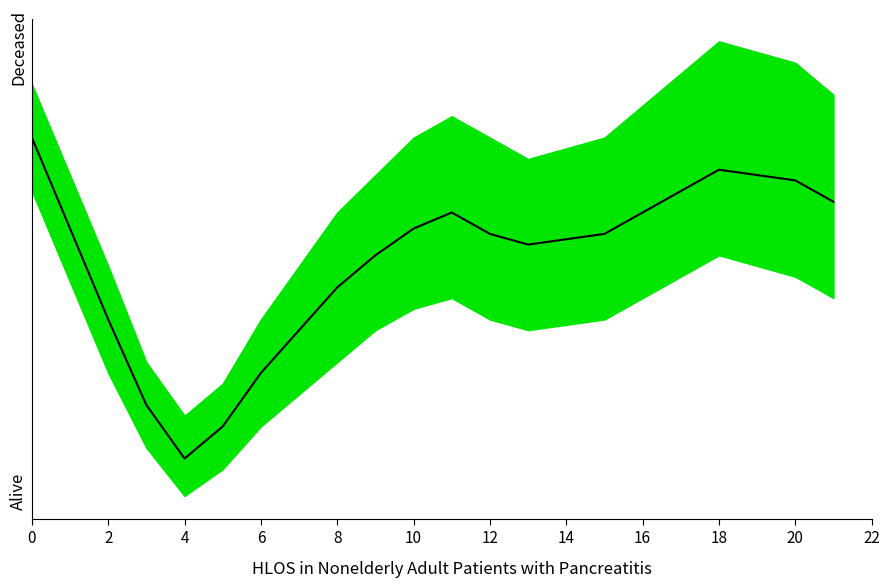

Between 21 and 12, which is larger?

21